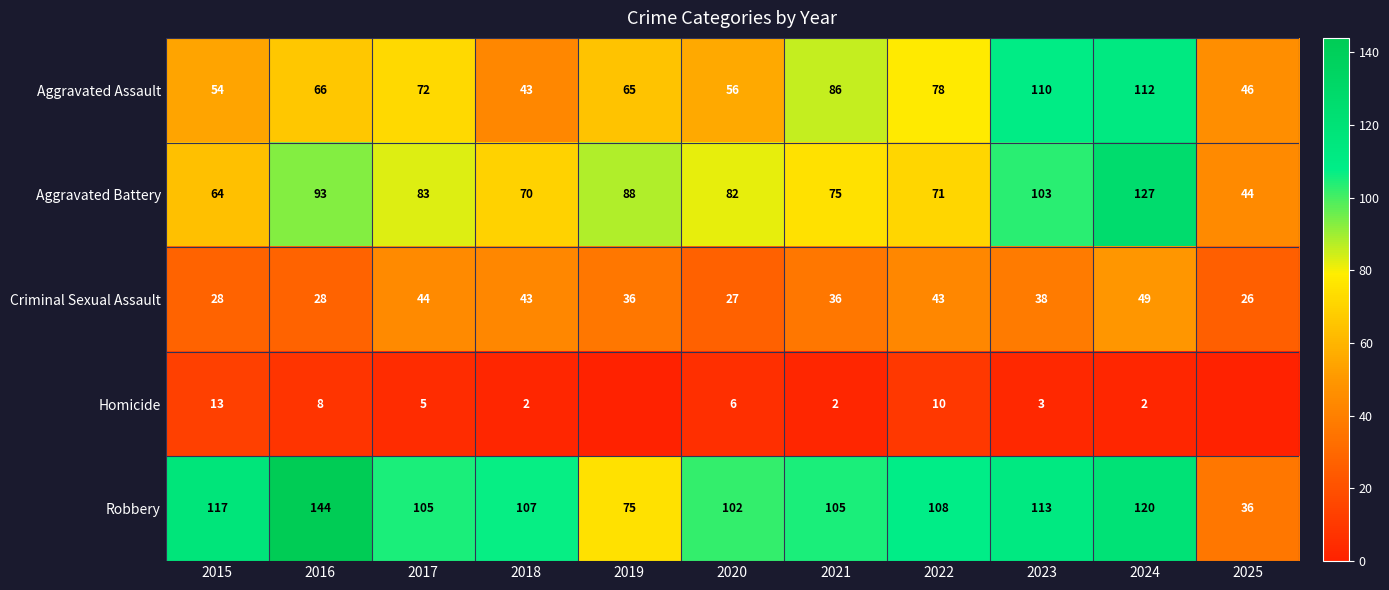

Which category has the lowest value in the Aggravated Assault series?

2018